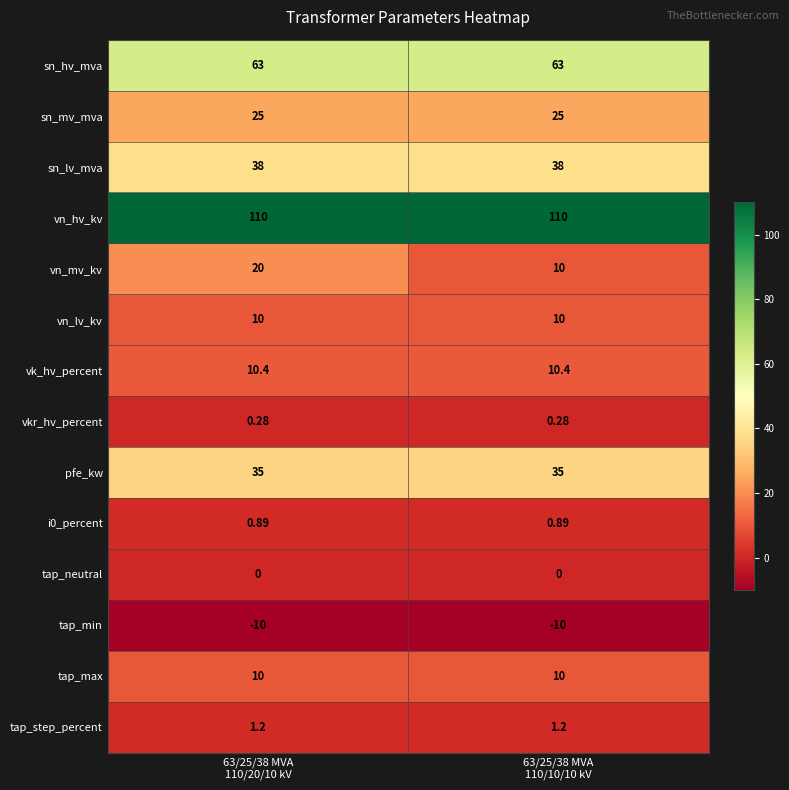

What is the spread (max minus min) of values at 63/25/38 MVA
110/20/10 kV?

120.0